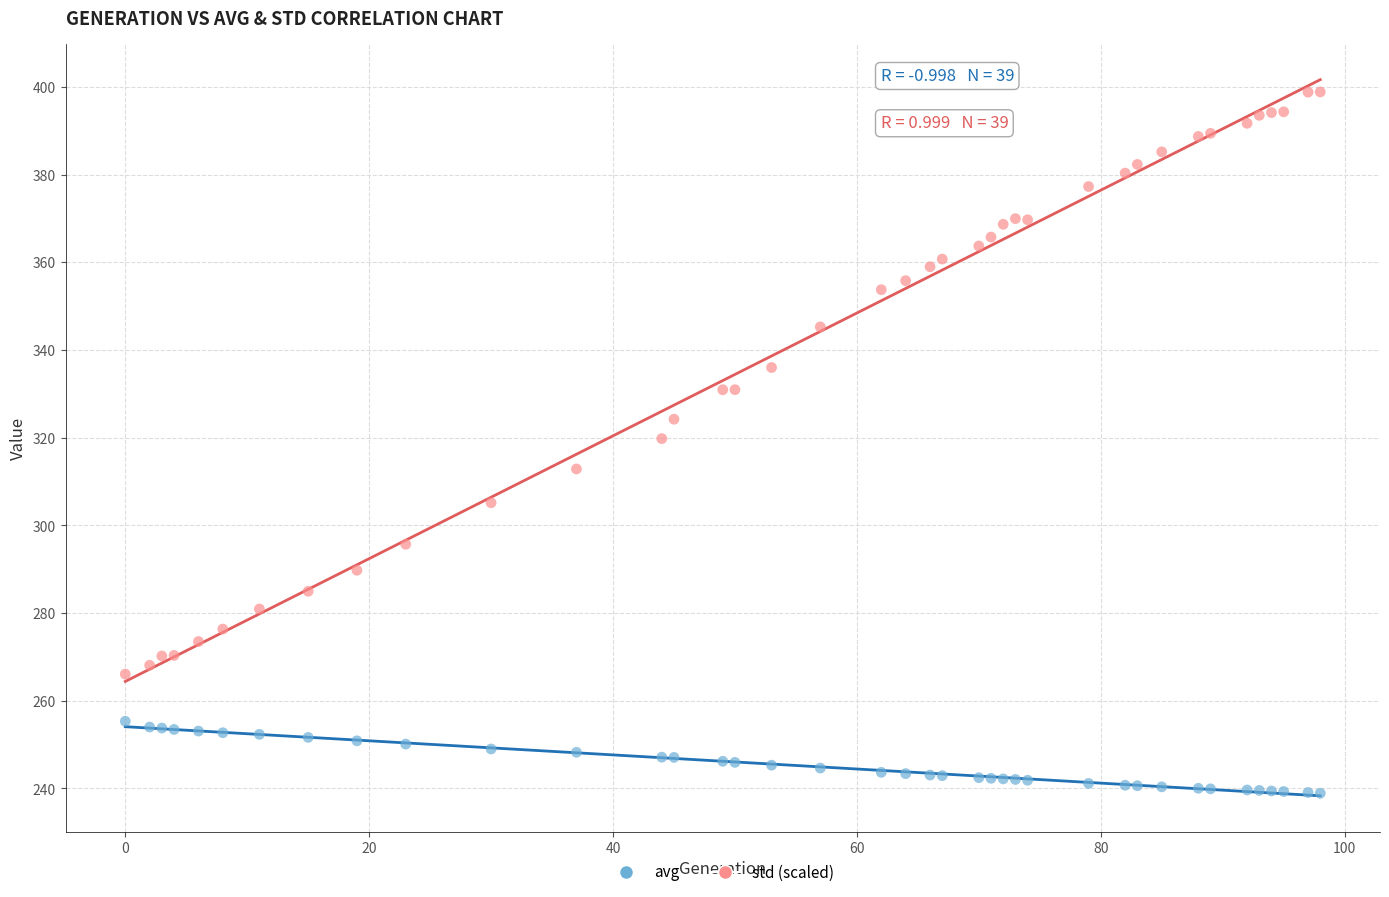

Which series contains the highest Y value?

std (scaled)